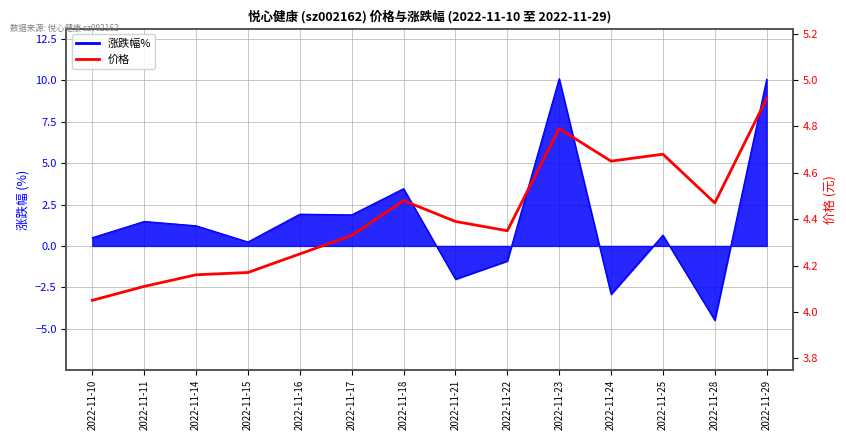

True or false: there are more than 0 points higher than both neighbors.

True